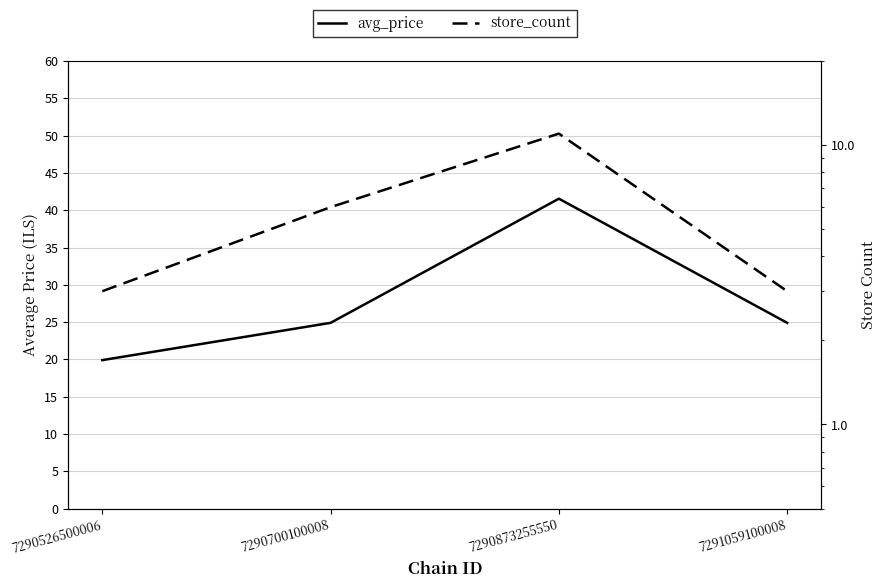

The avg_price series shows 41.5 at 7290873255550. True or false?

True